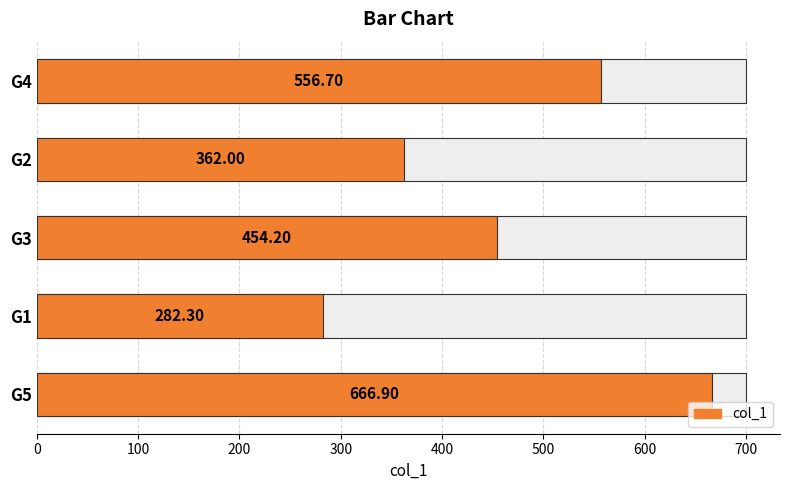

Does the chart contain any negative values?

No